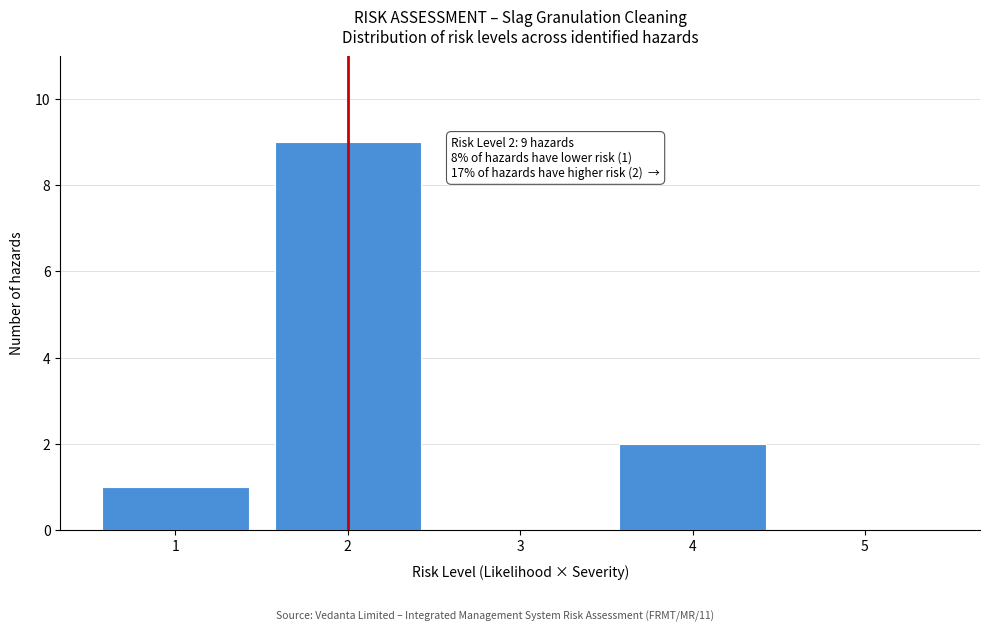

Which range on the x-axis has the tallest bar?

1.5 to 2.5